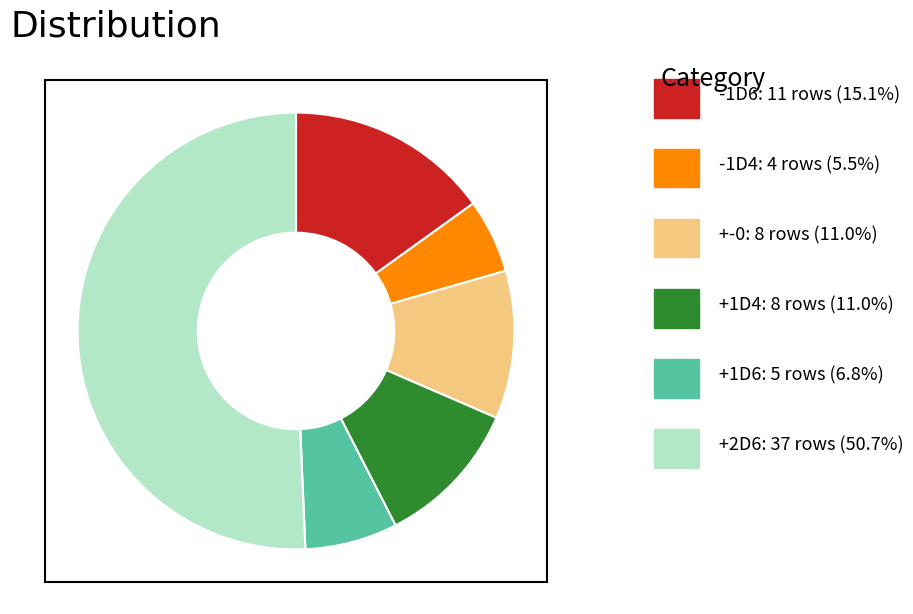

Does any single category account for the majority?

Yes